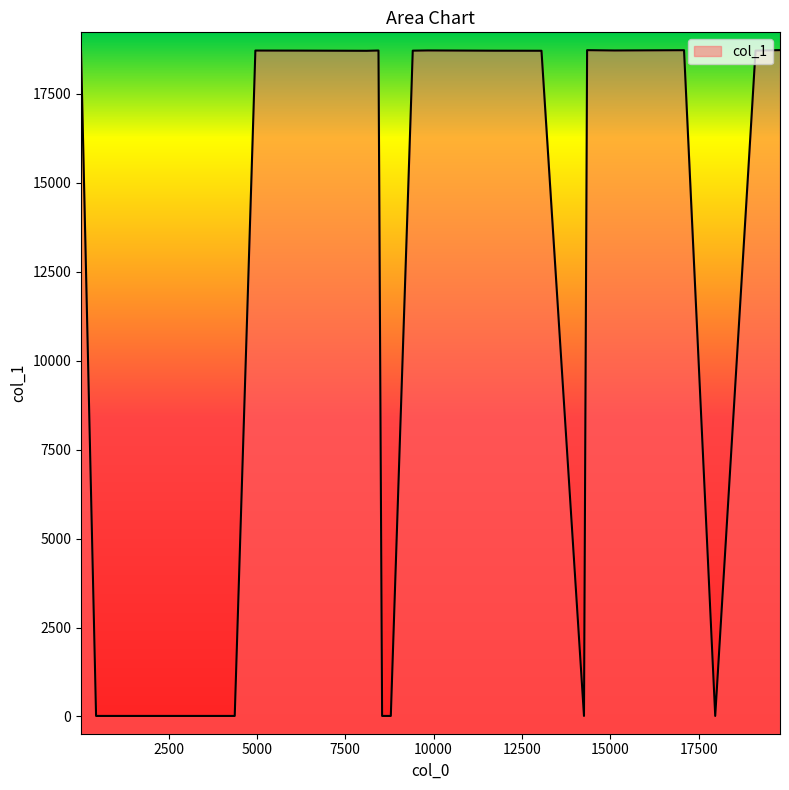

What is the maximum value shown in the chart?

18730